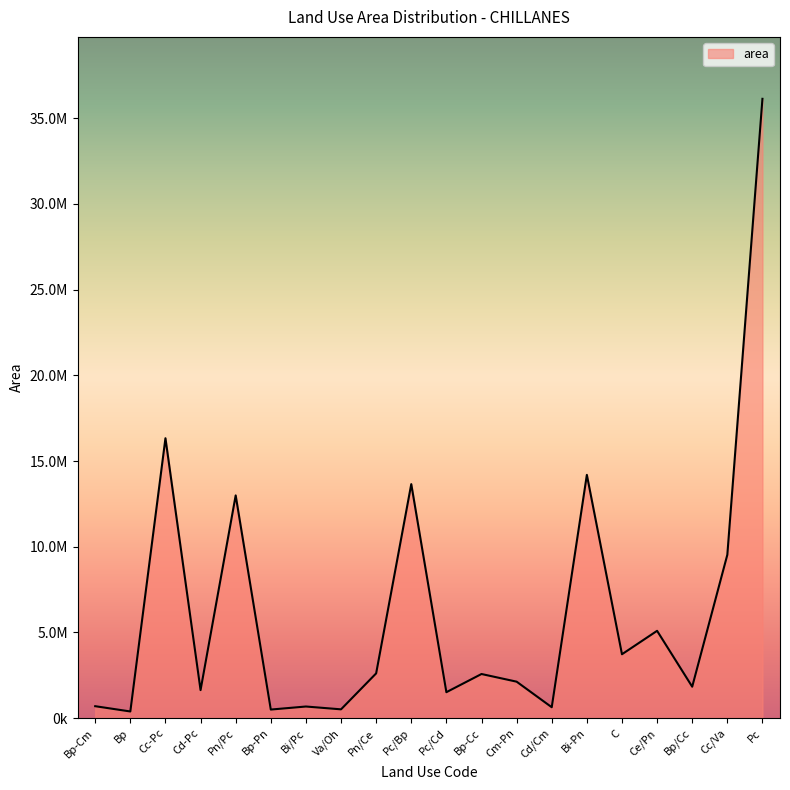

The chart shows a value of 898880 at Va/Oh. True or false?

False